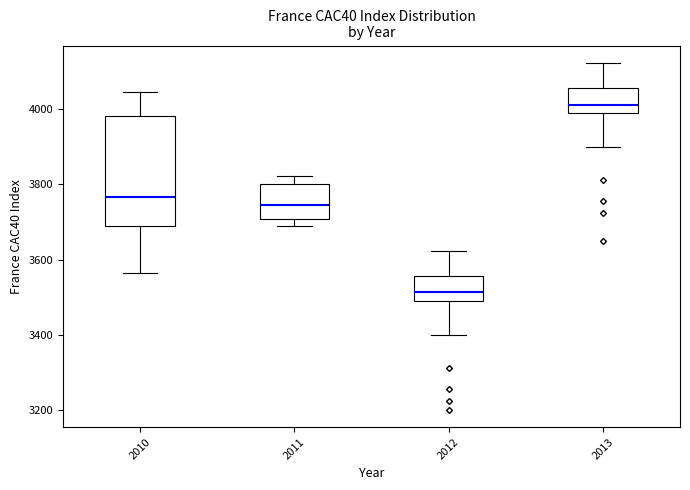

Where is the lower edge of the box at x = 2013 on the y-axis? The values are not printed on the chart, so give them approximately, as read against the axis.

3980